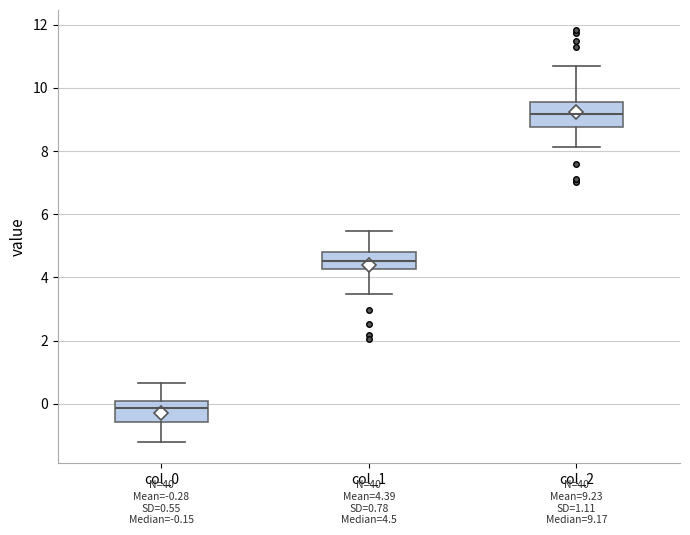

Which box's median line is the lowest?

col_0